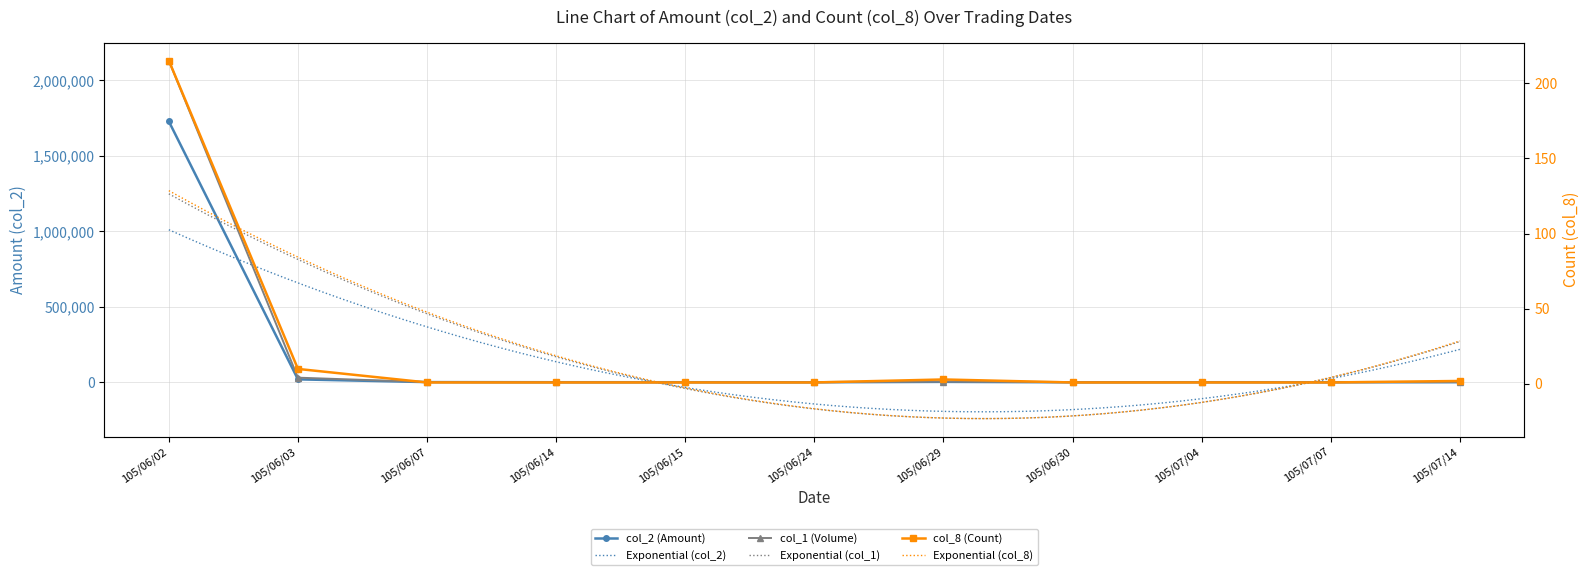

What is the label of the 1st point from the left?

105/06/02